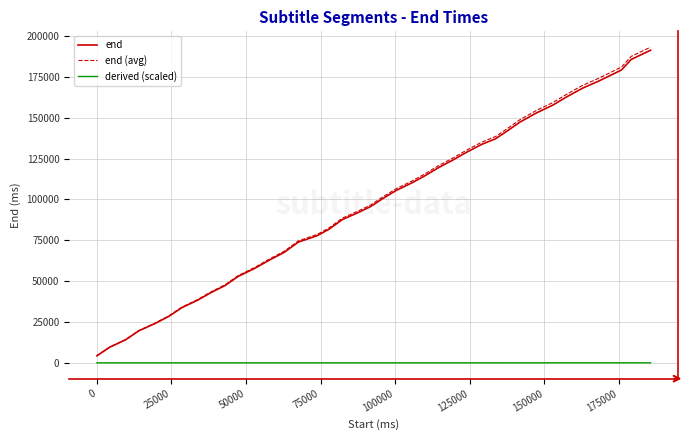

How many categories are shown in the chart?

40